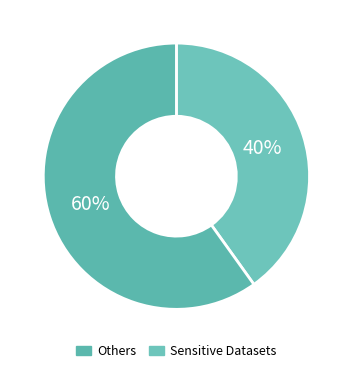

How many segments does this pie chart have?

2